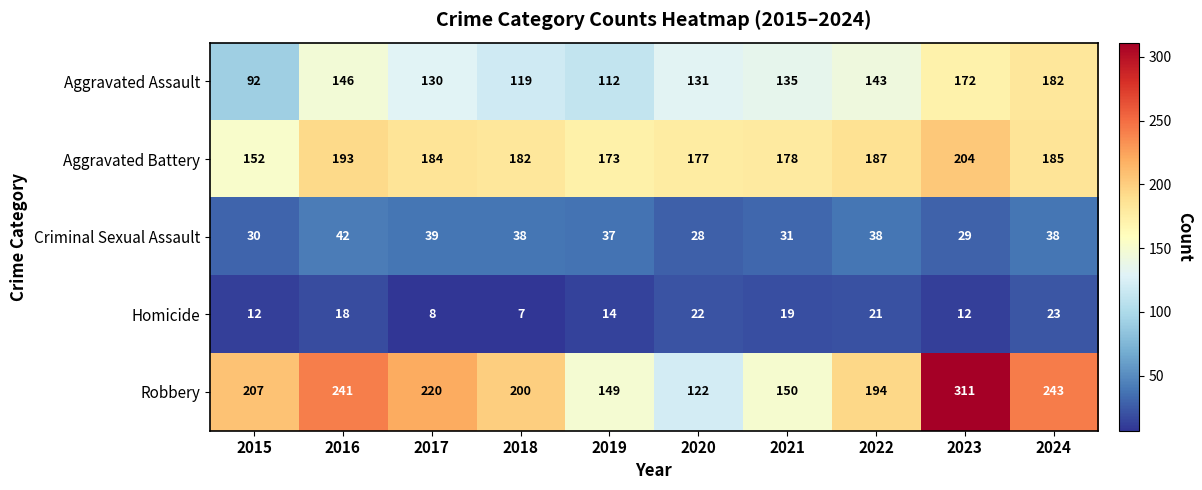

What is the difference between the maximum and minimum values in the Aggravated Assault series?

90